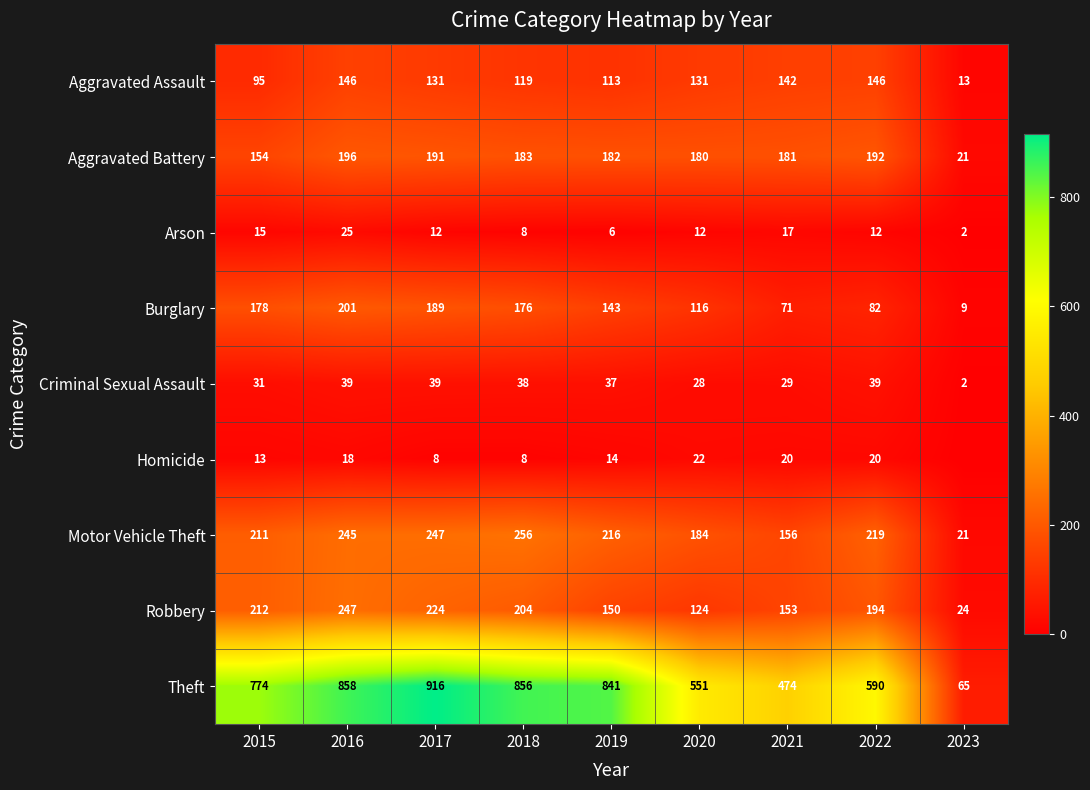

At how many categories does at least one series exceed 439?

8